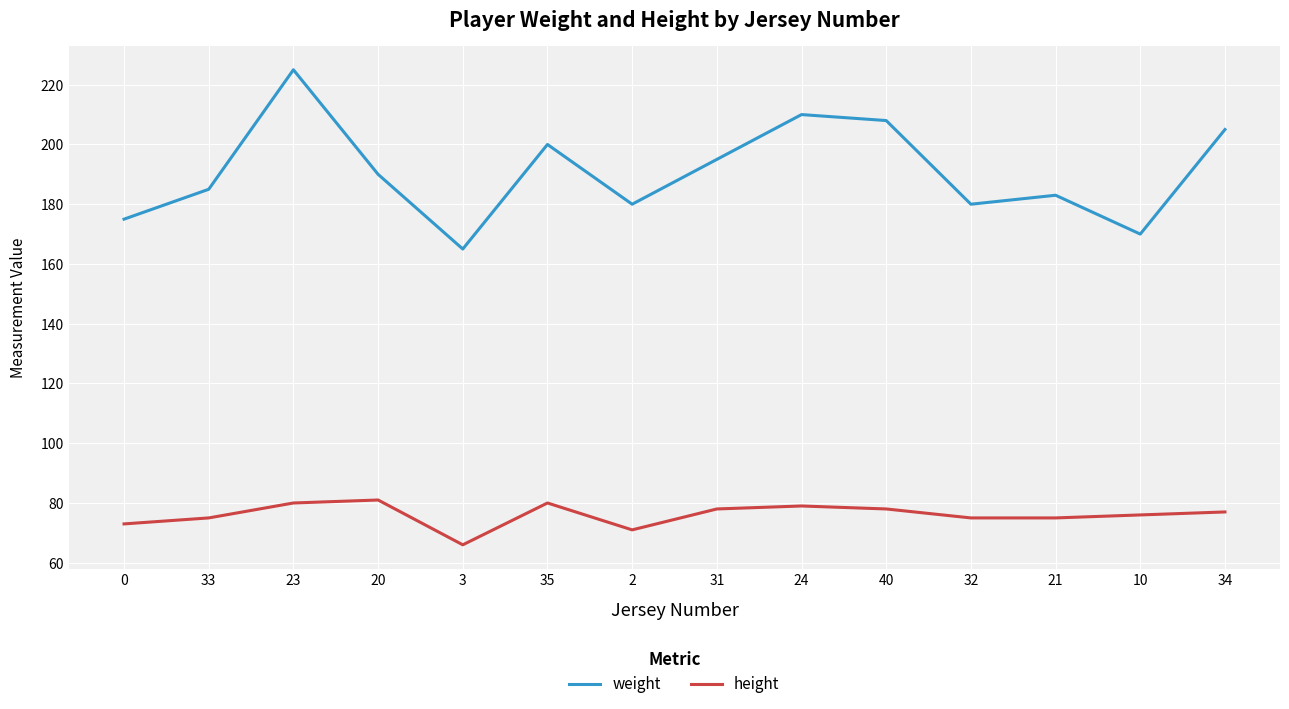

Which label corresponds to the smallest value in the chart?

3